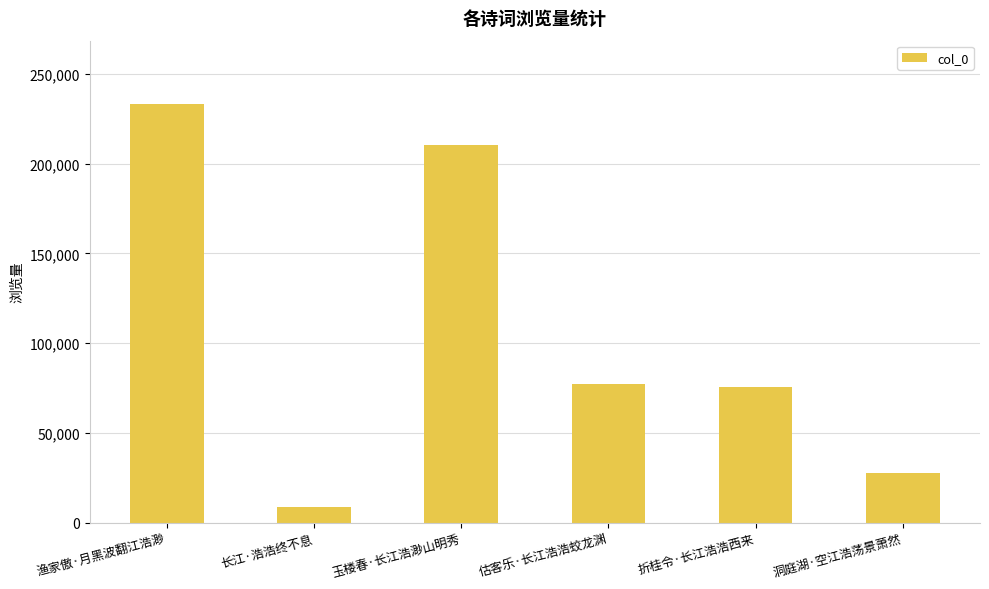

What is the value of the 2nd bar from the left?

8483